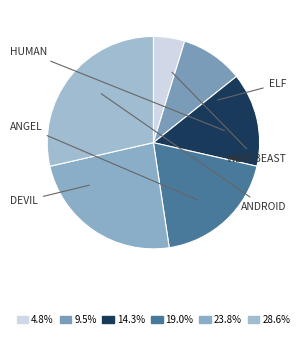

Rank the categories by value from lowest to highest.

HUMAN, ELF, WEREBEAST, ANDROID, DEVIL, ANGEL